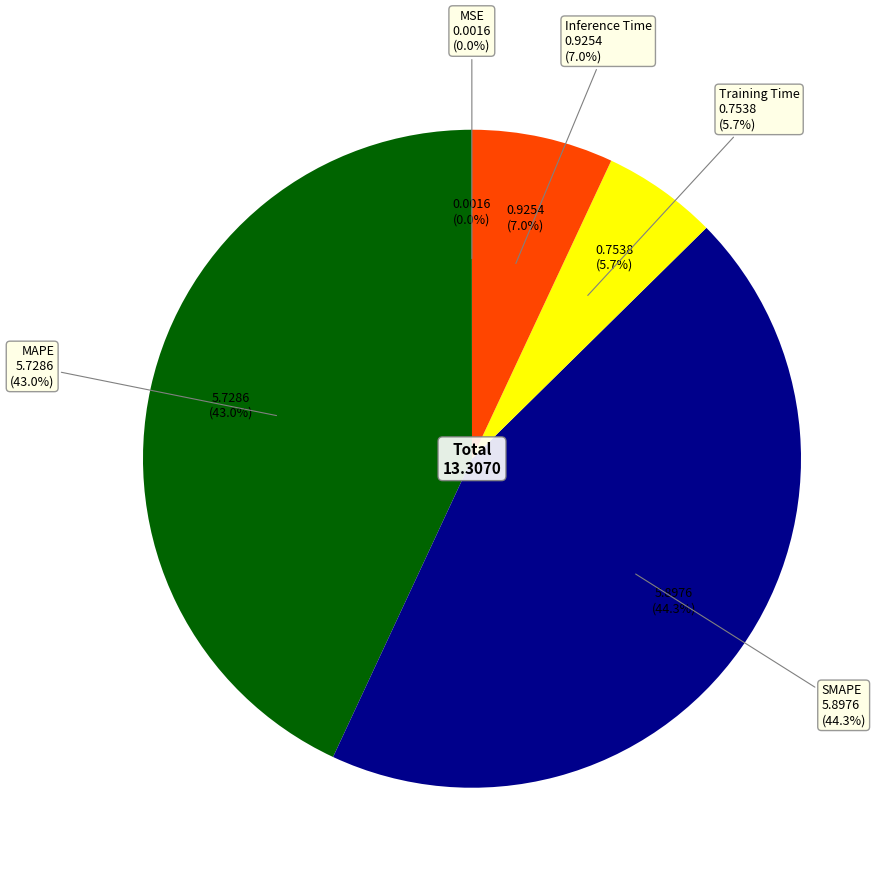

Which slice is the smallest?

MSE